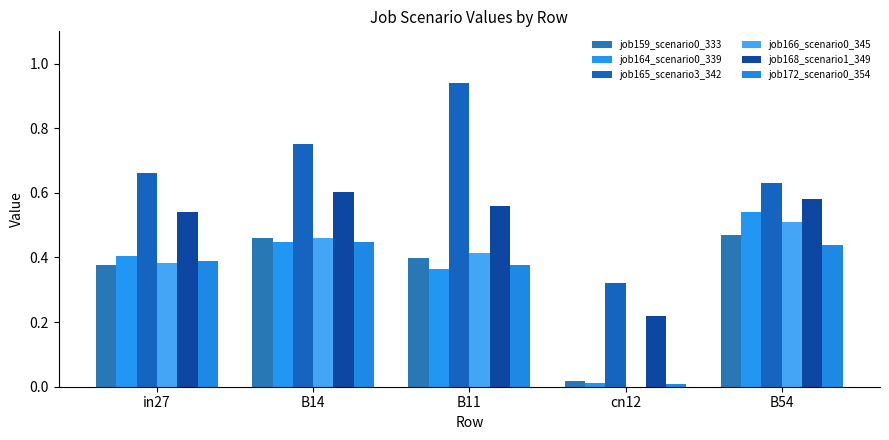

At which category is the sum across all series the highest?

B14